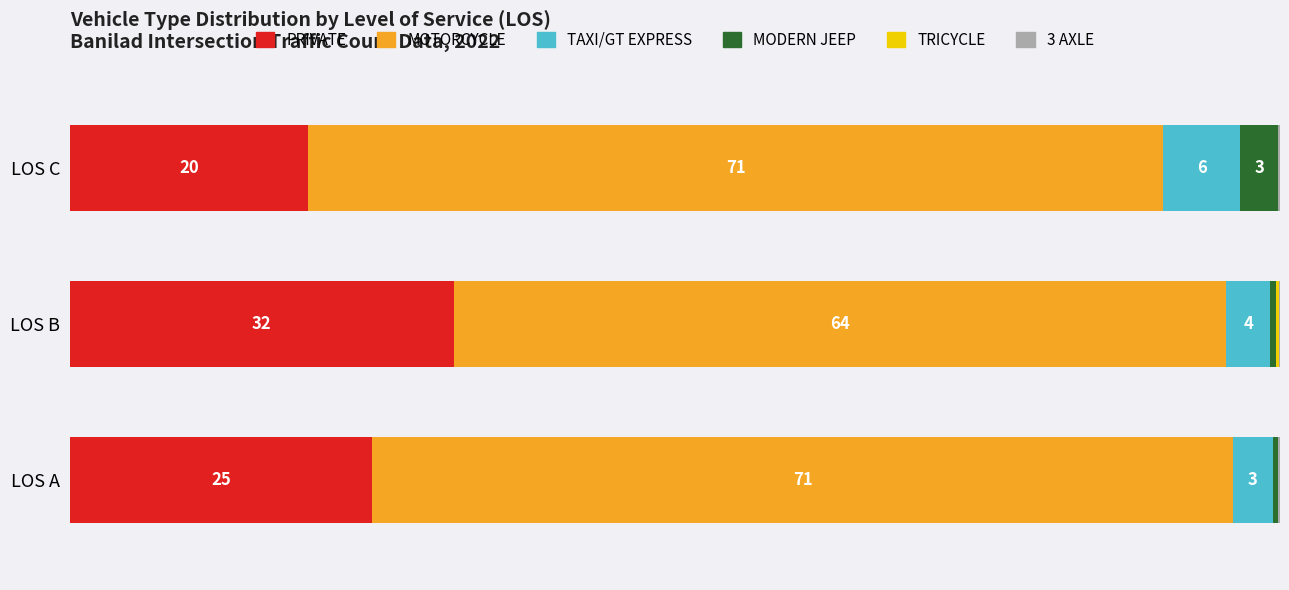

How many bars are there in total?

18